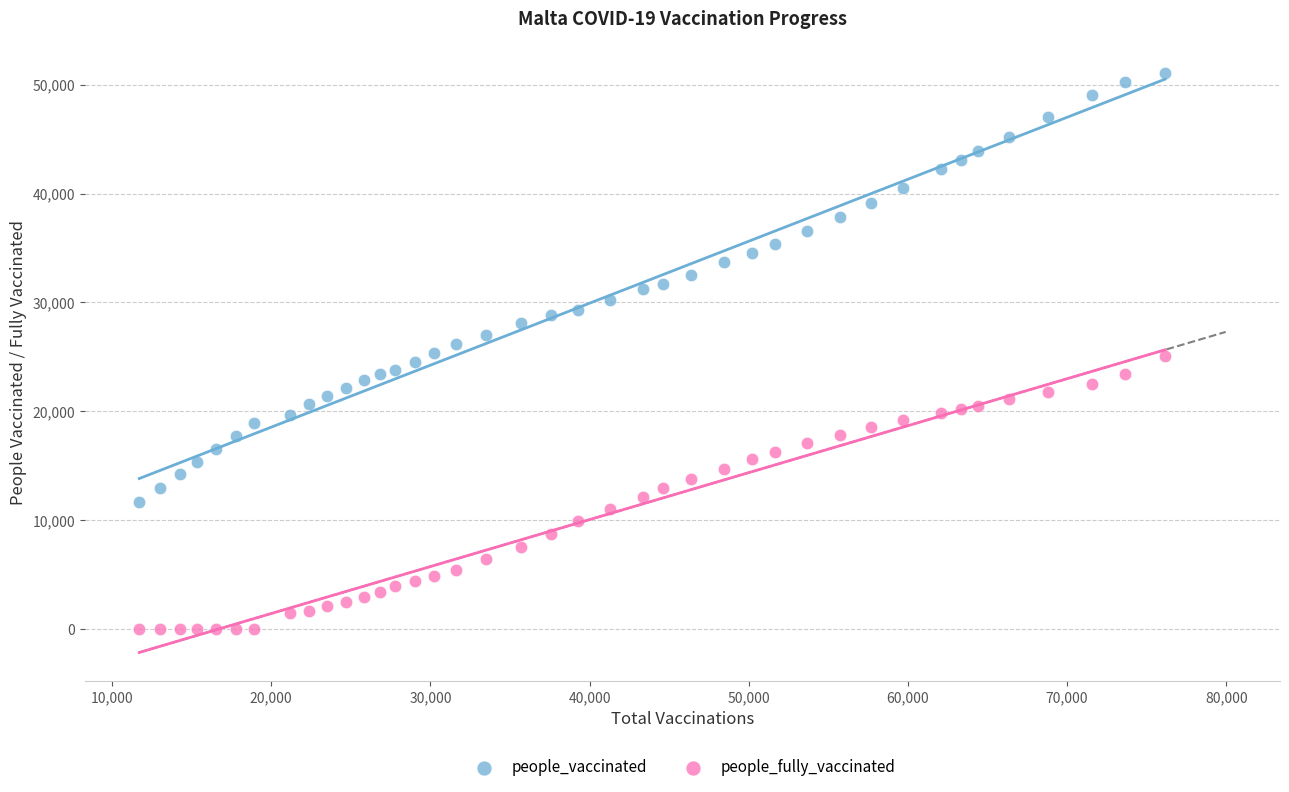

Across all data points, what is the range of X values (max minus min)?

64454